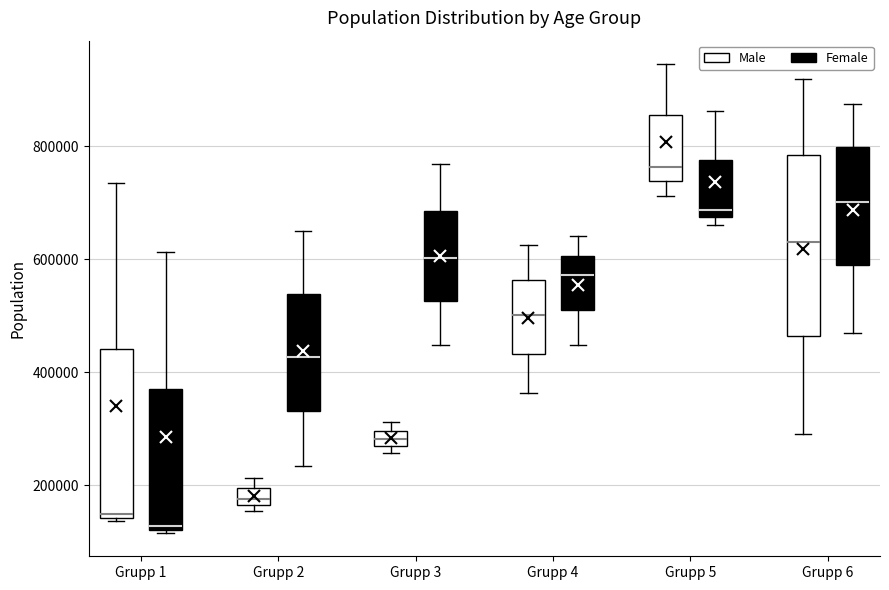

Which box's median line is the lowest?

Grupp 1 (Female)